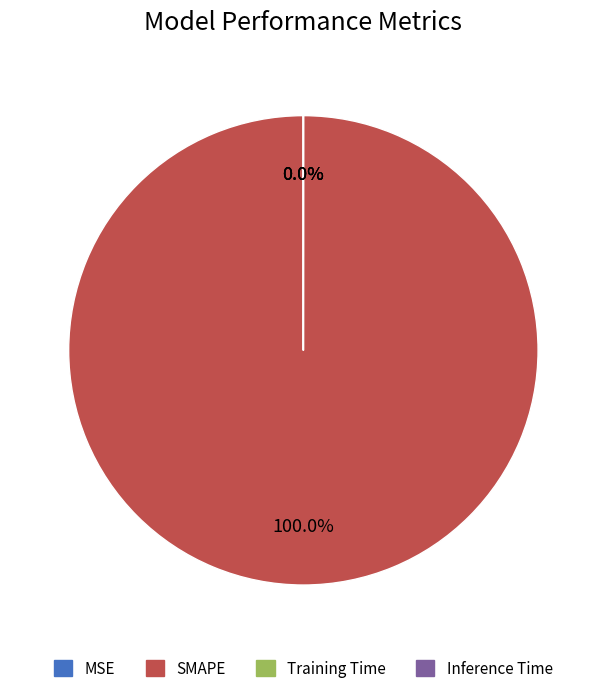

Combined, what portion of the pie is MSE and SMAPE?

100.0%